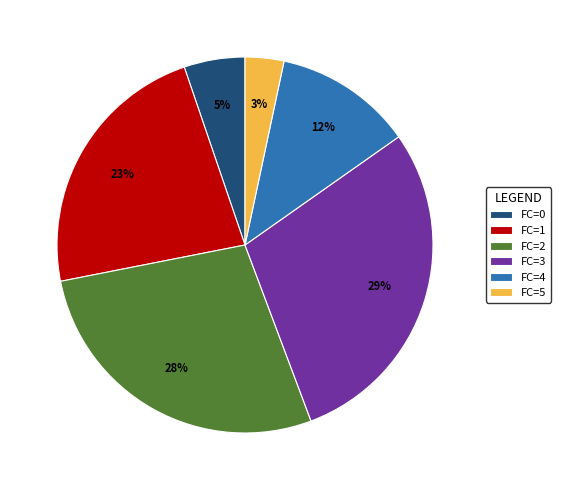

The FC=1 slice represents 23% of the pie. True or false?

True